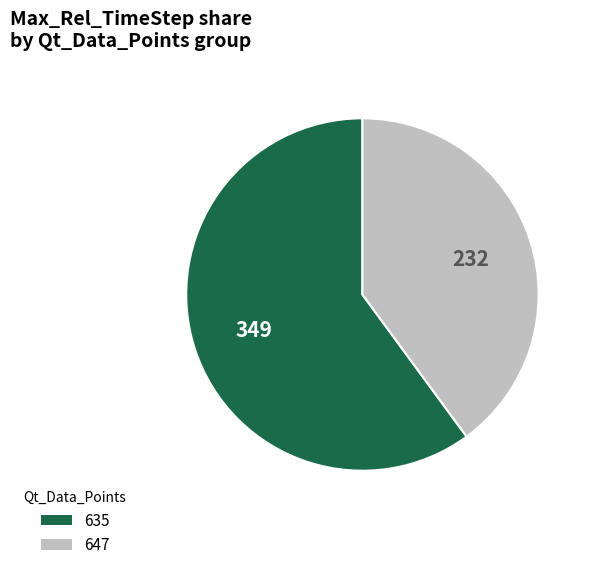

Between 647 and 635, which is larger?

635